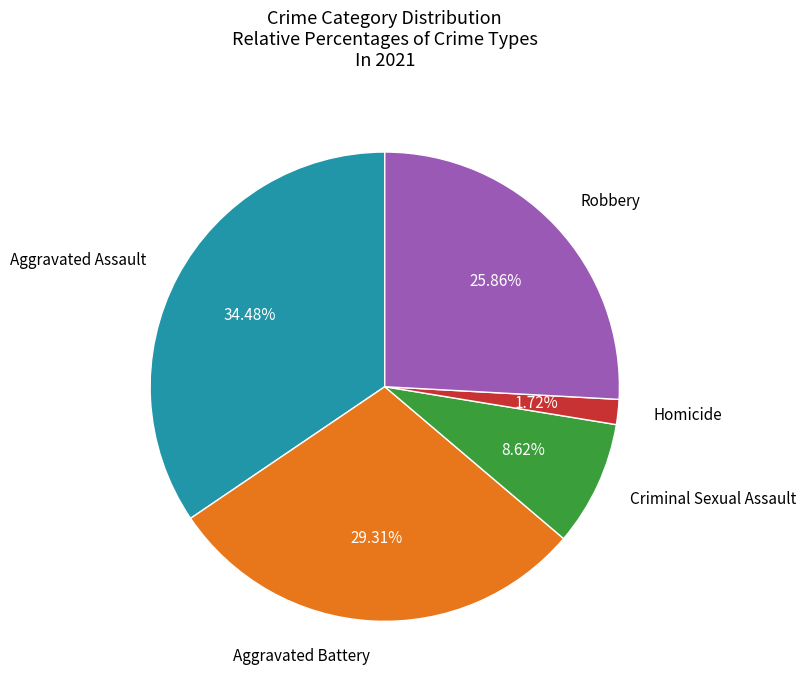

What percentage is the Homicide slice, to the nearest percent?

2%